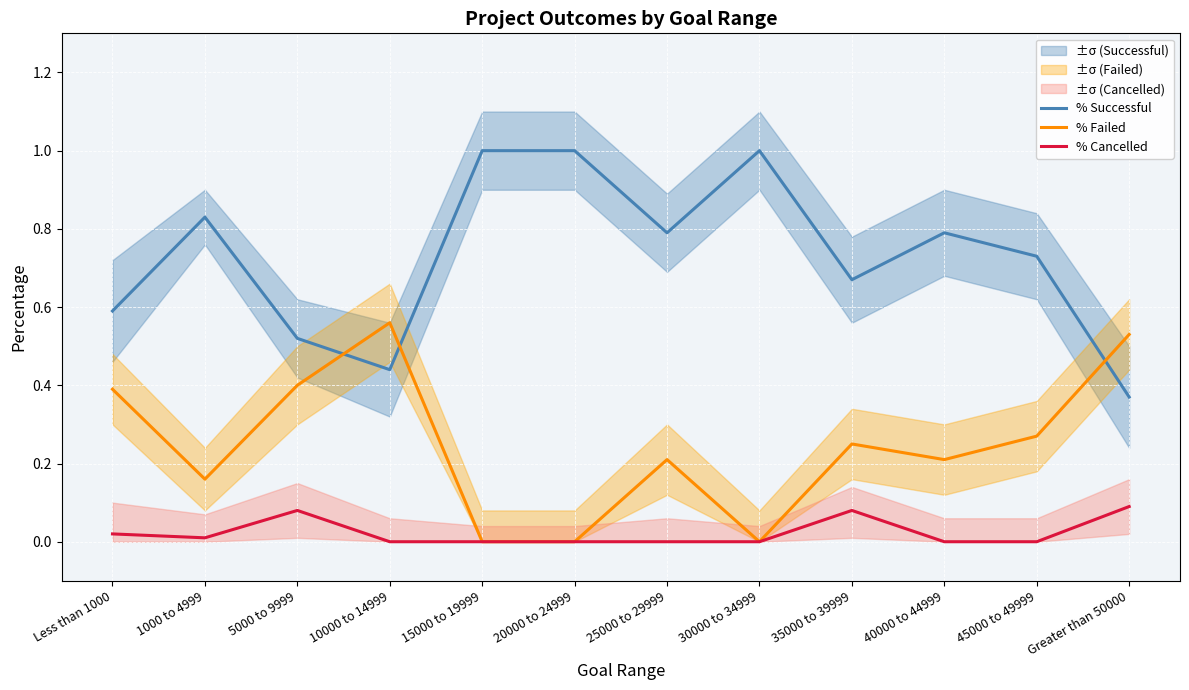

What is the label of the 3rd point from the left?

5000 to 9999